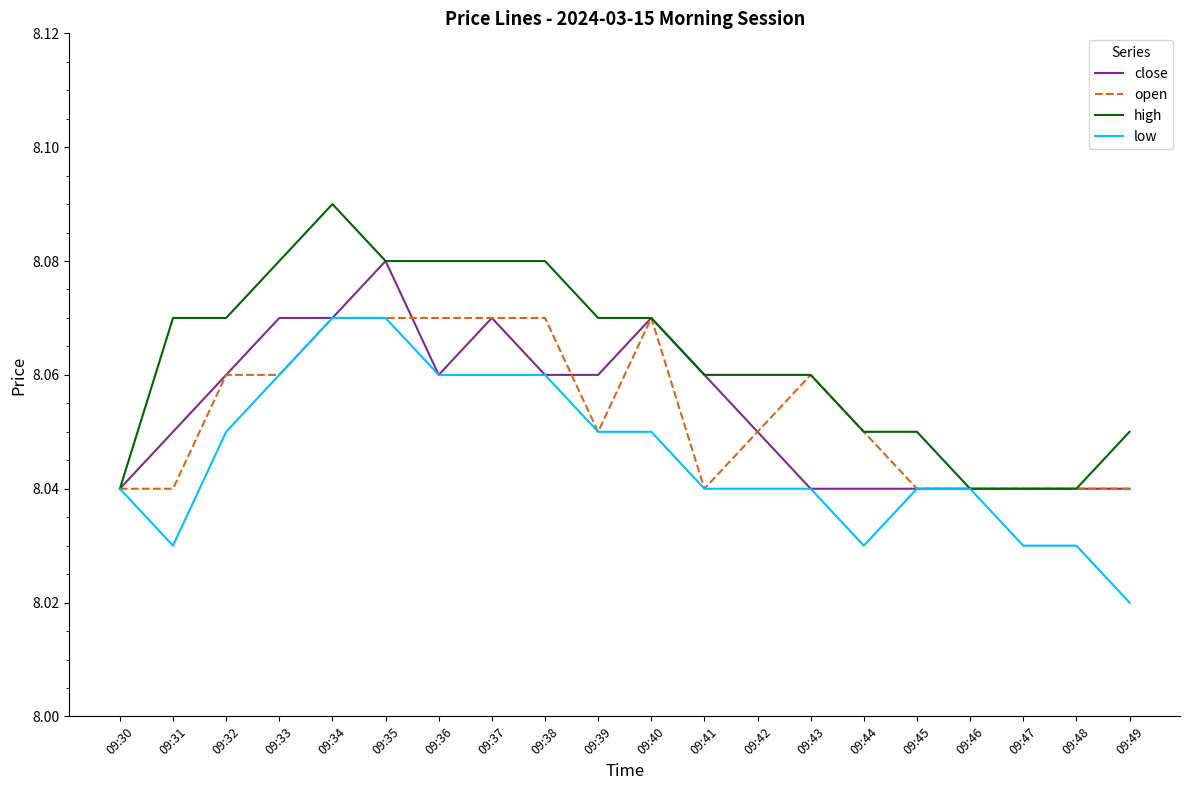

True or false: close has a value of 3.2 at 09:36.

False